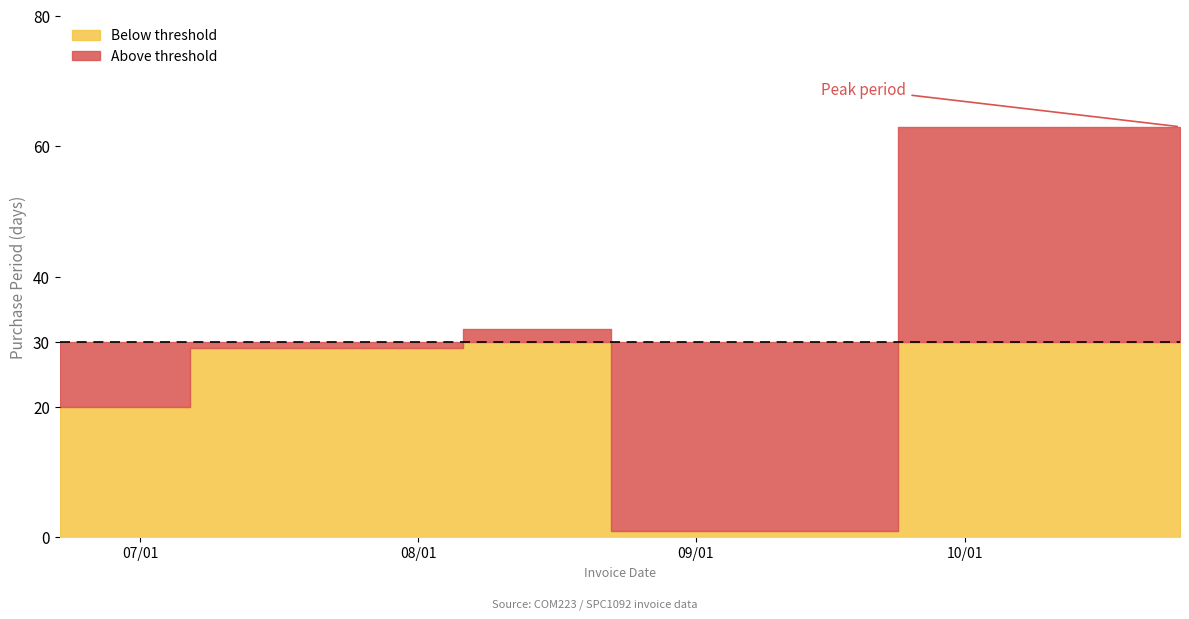

Rank the categories by value from highest to lowest.

2016-10-25, 2016-08-22, 2016-07-21, 2016-06-22, 2016-08-23